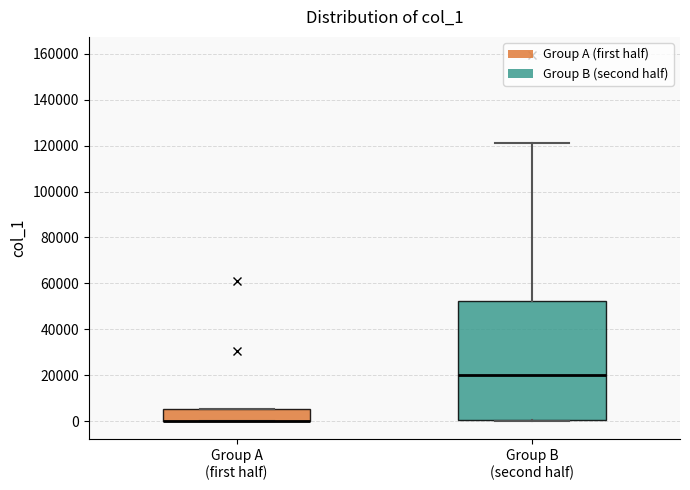

Reading left to right, transcribe this box plot: for each box, give where its median line is, the range the box spans, and where its two whiskers end, as read against the y-axis. The values are not printed on the chart, so give them approximately, as read against the axis.

Group A (first half): median 0 (drawn on the box's lower edge), box 0 to 6000, whiskers 0 to 6000
Group B (second half): median 20000, box 0 to 52000, whiskers 0 to 122000